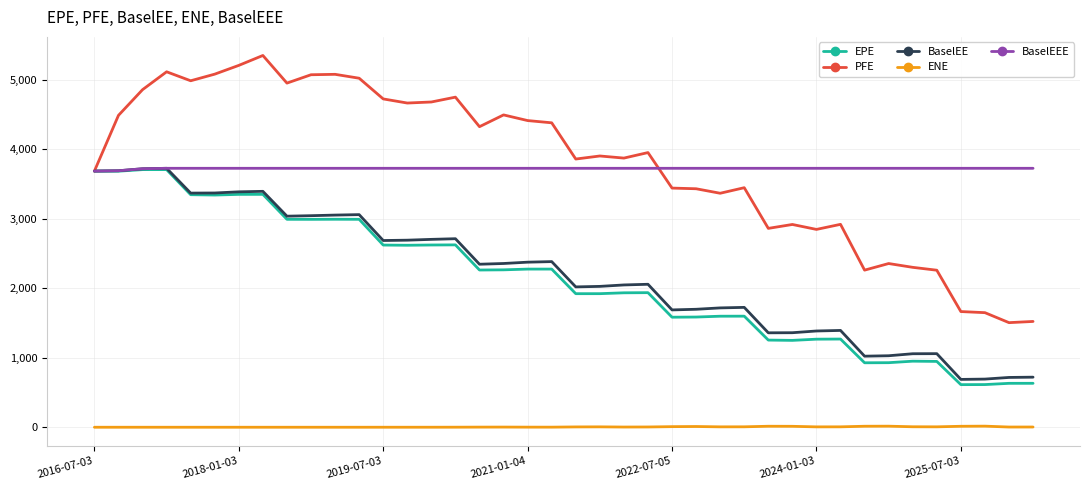

In ENE, how many points are higher than both neighbors (excluding endpoints)?

7